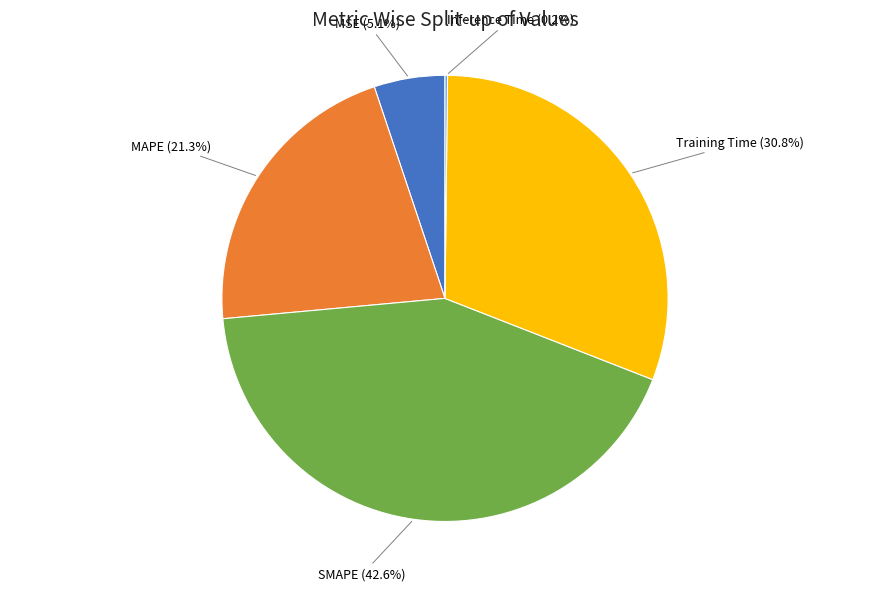

Which has a higher value, MAPE or MSE?

MAPE